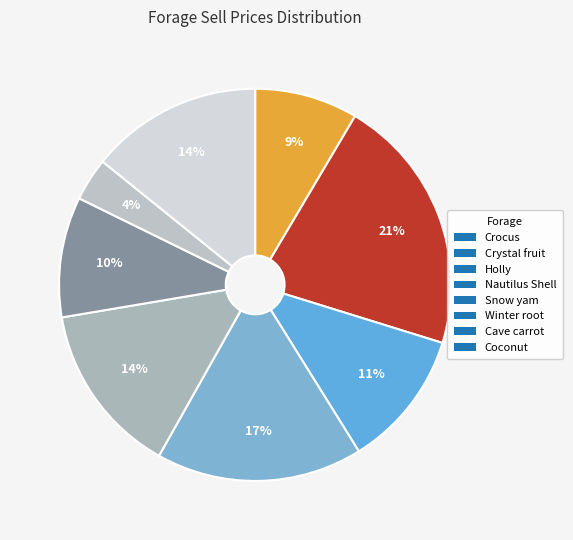

Count the number of slices in the pie.

8